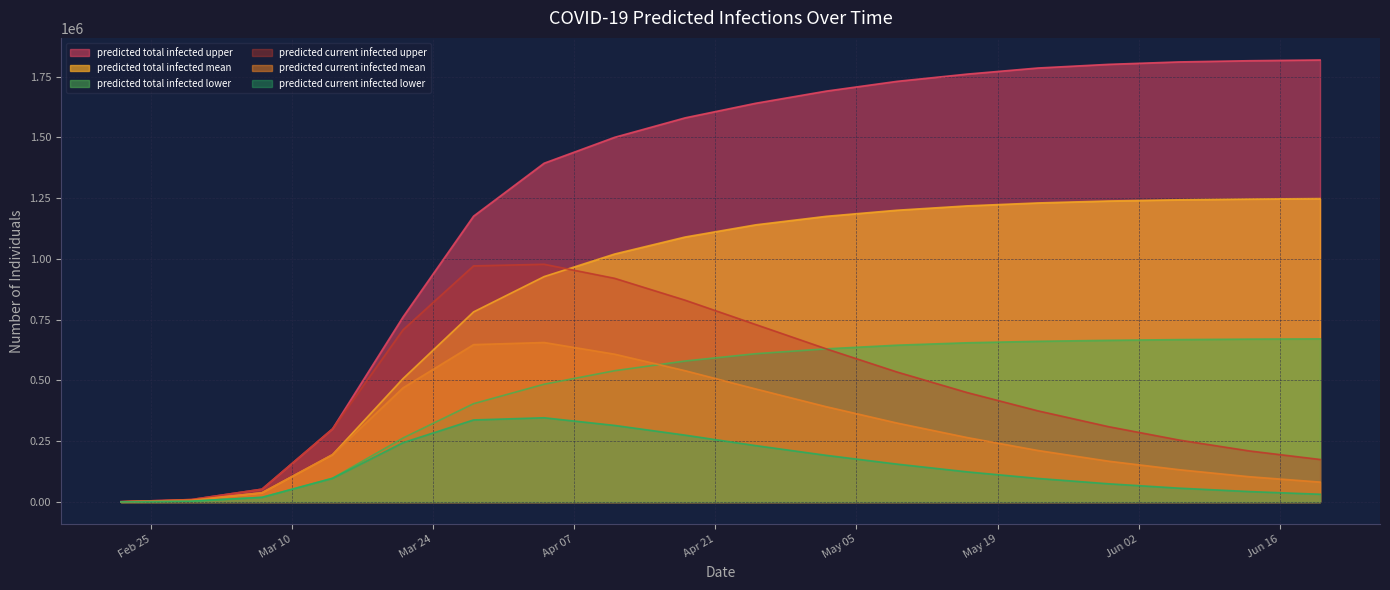

How many lines are shown in the chart?

6